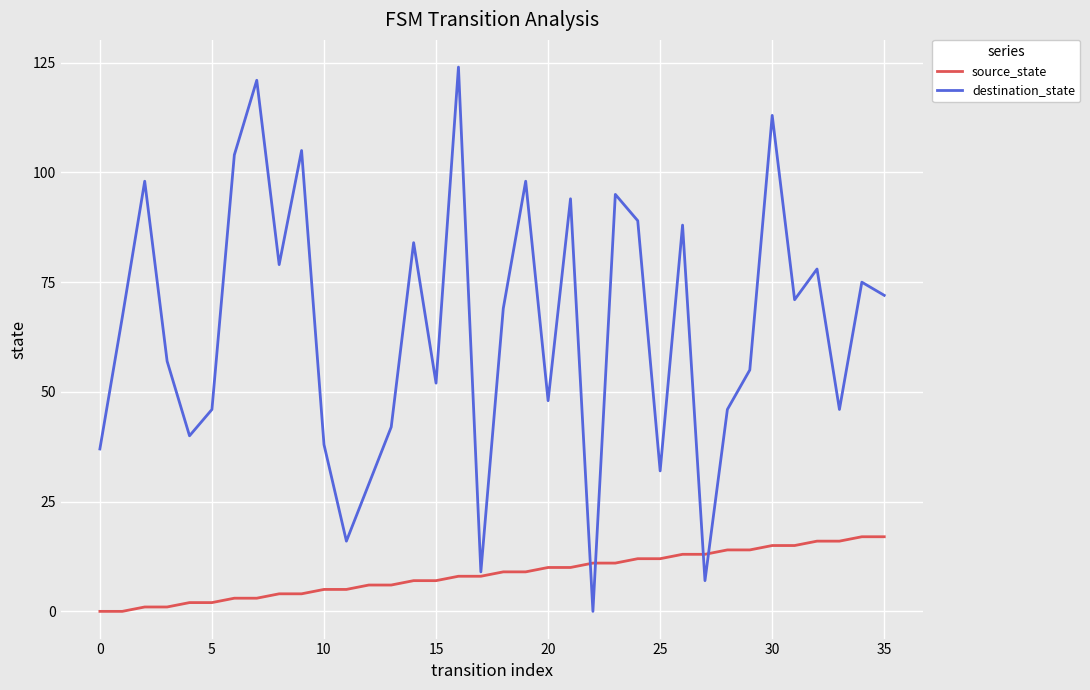

What is the maximum value shown in the chart?

124